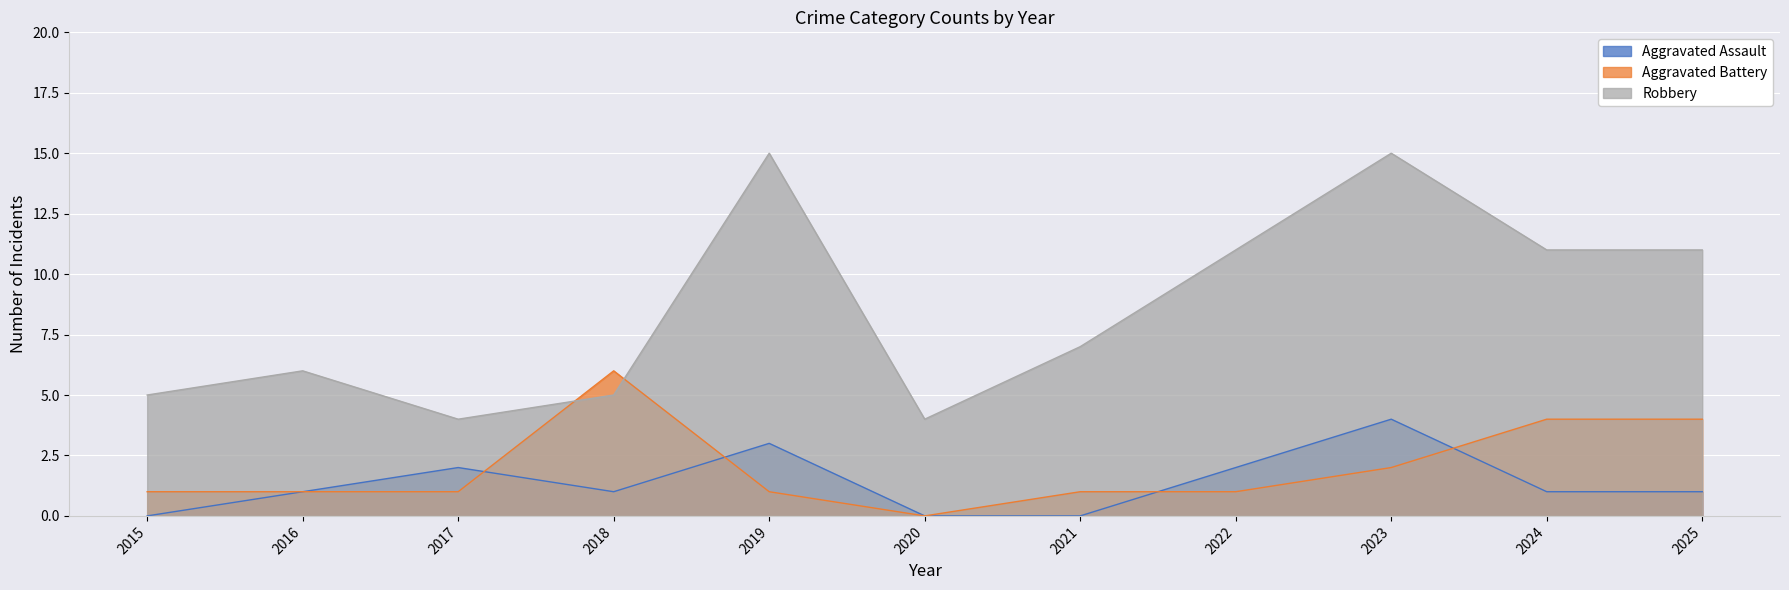

Reading left to right, extract all data points from this chart.

Aggravated Assault: 2015=0	2016=1	2017=2	2018=1	2019=3	2020=0	2021=0	2022=2	2023=4	2024=1	2025=1
Aggravated Battery: 2015=1	2016=1	2017=1	2018=6	2019=1	2020=0	2021=1	2022=1	2023=2	2024=4	2025=4
Robbery: 2015=5	2016=6	2017=4	2018=5	2019=15	2020=4	2021=7	2022=11	2023=15	2024=11	2025=11